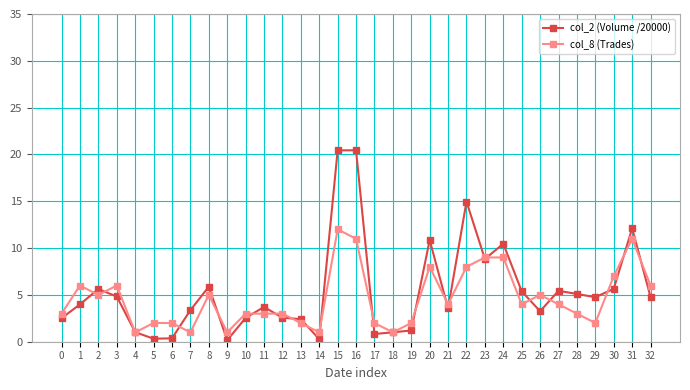

At which label is col_2 (Volume /20000) closest to 10?

24